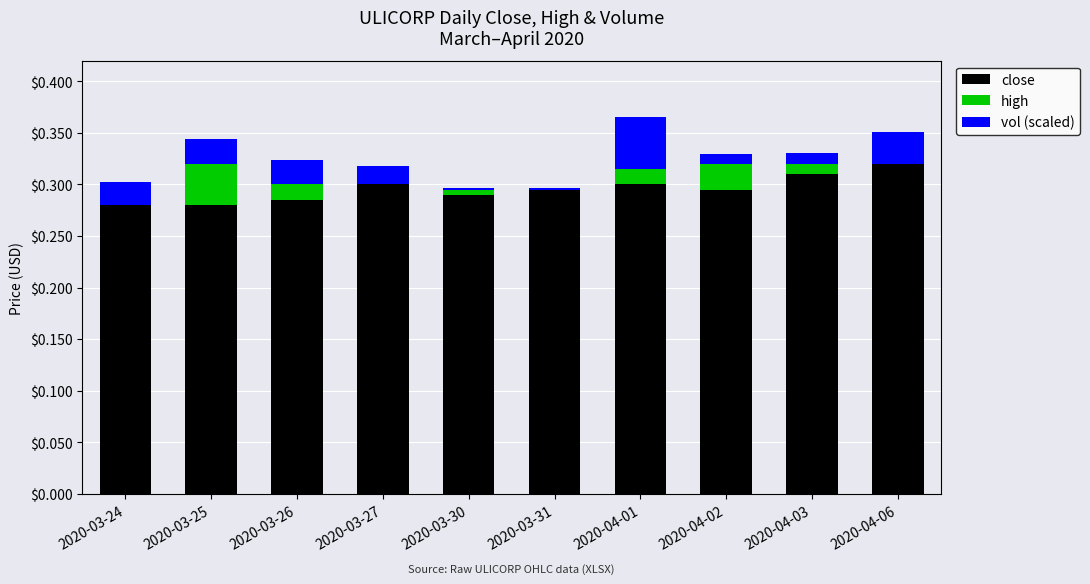

The close series shows 0.4 at 2020-03-25. True or false?

False